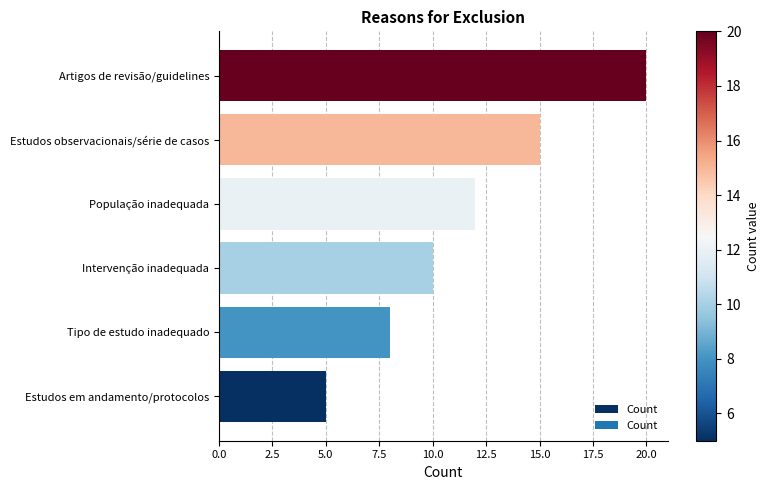

Rank the categories by value from highest to lowest.

Artigos de revisão/guidelines, Estudos observacionais/série de casos, População inadequada, Intervenção inadequada, Tipo de estudo inadequado, Estudos em andamento/protocolos